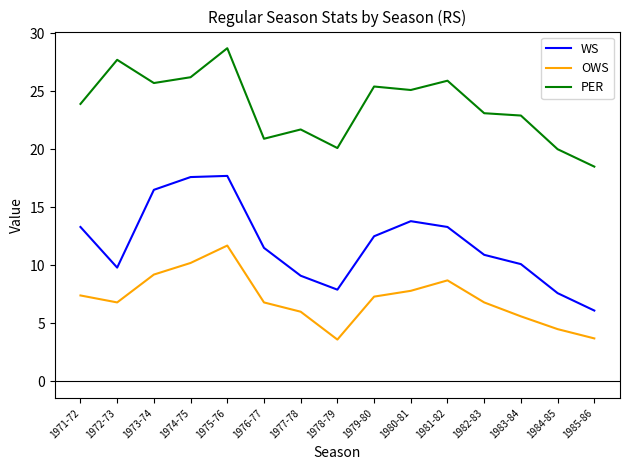

Does the chart have visible grid lines?

No